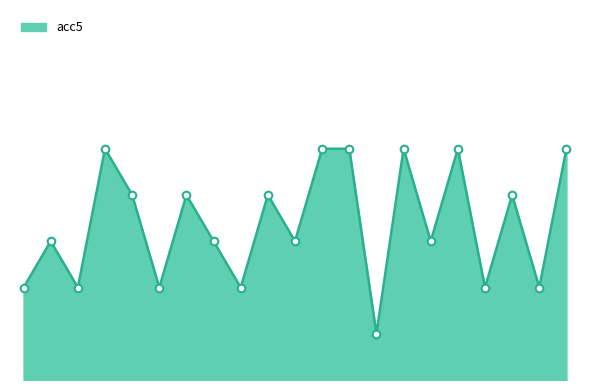

Does the chart have visible grid lines?

No